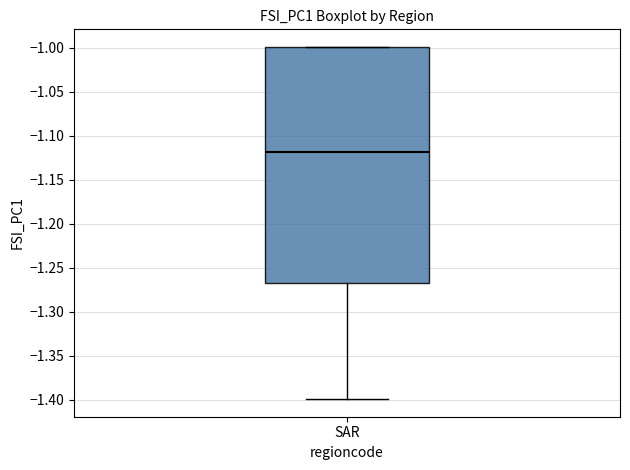

Transcribe this box plot: give where the median line is, the range the box spans, and where the two whiskers end, as read against the y-axis. The values are not printed on the chart, so give them approximately, as read against the axis.

median -1.120, box -1.265 to -1.000, whiskers -1.400 to -1.000